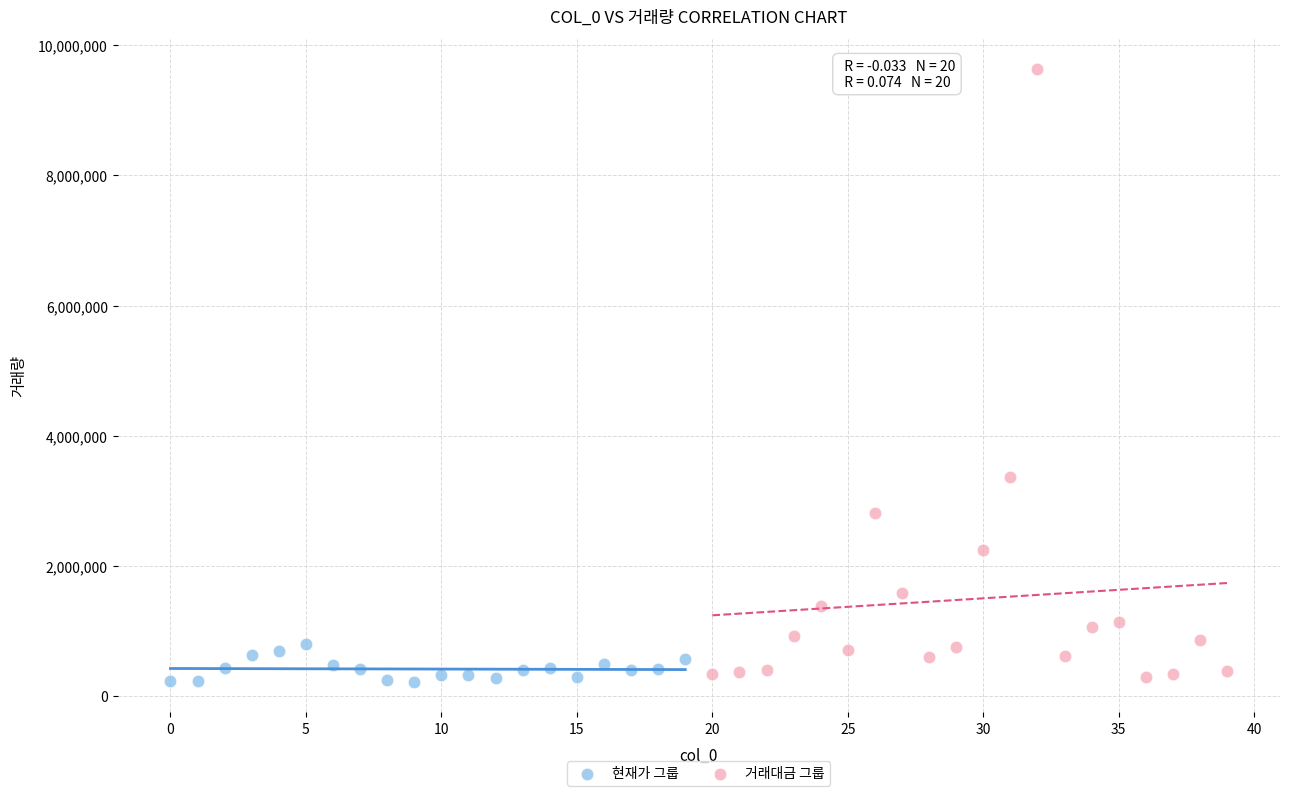

Which series has the widest spread of Y values?

거래대금 그룹